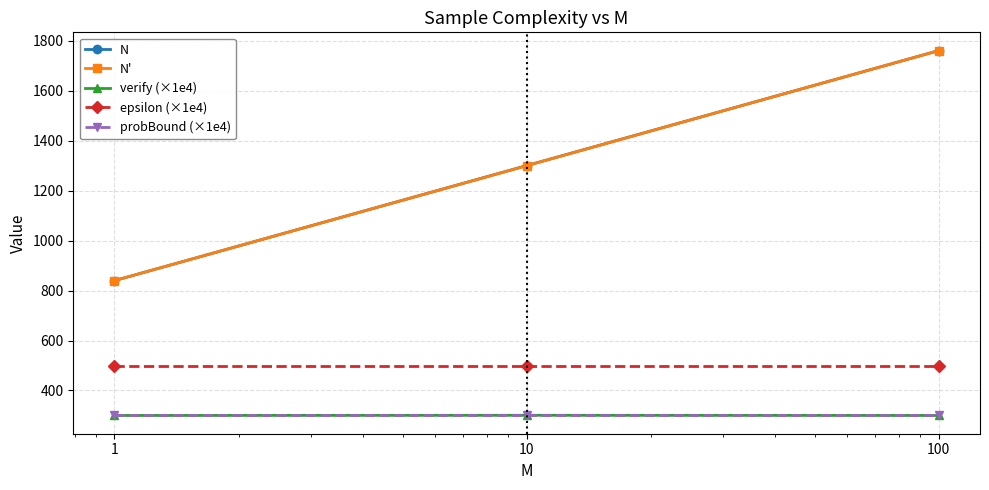

At how many categories does at least one series exceed 618?

3